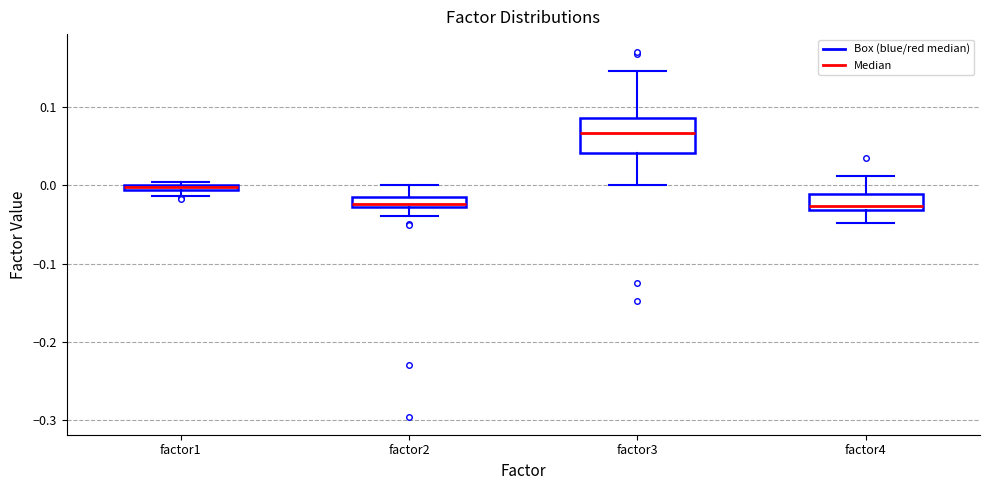

Which box is the tallest, from its lower edge to its upper edge?

factor3